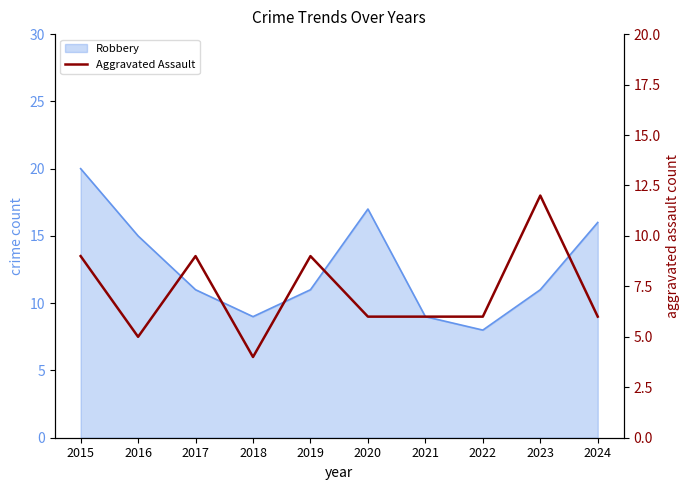

What is the difference between the second highest and minimum values?

5